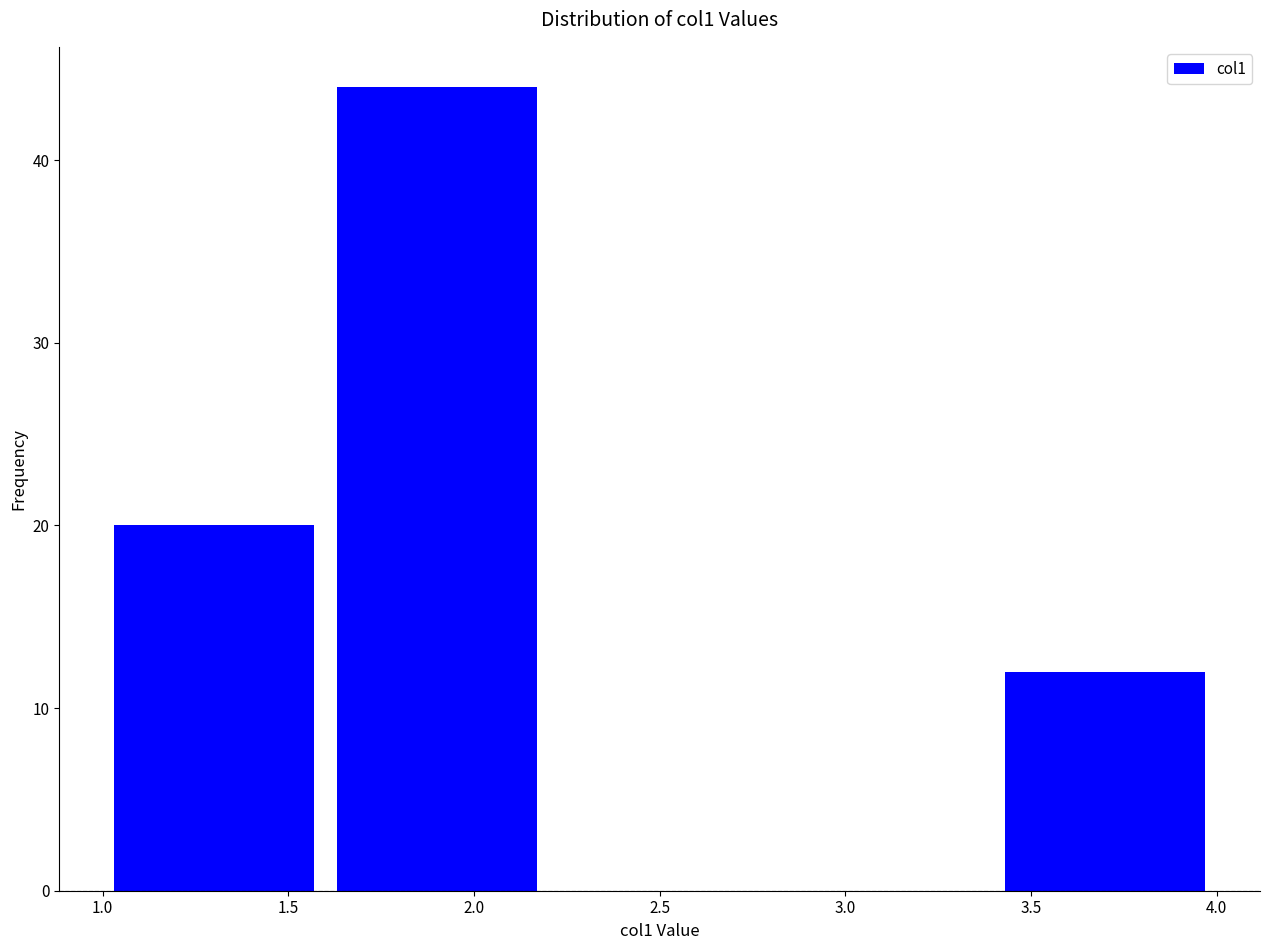

Which range on the x-axis has the tallest bar?

1.6 to 2.2